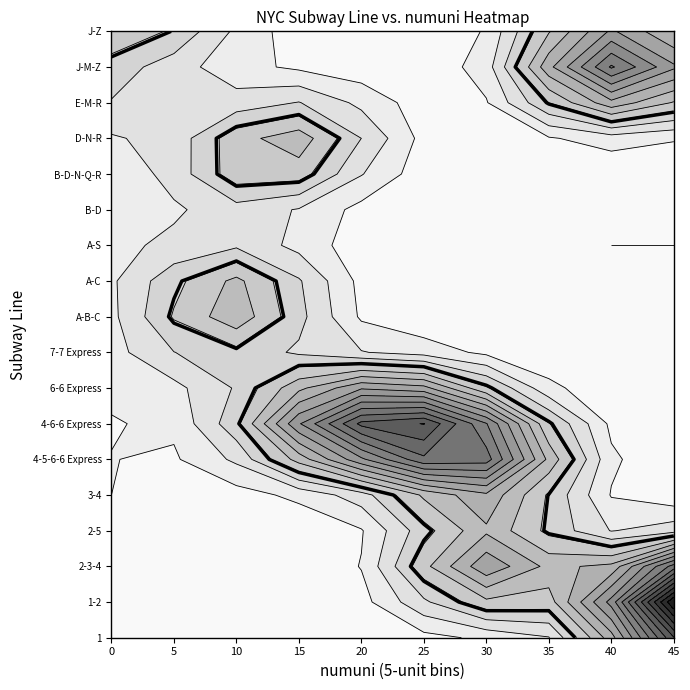

Is it true that 4-6-6 Express equals 16 at 60?

False